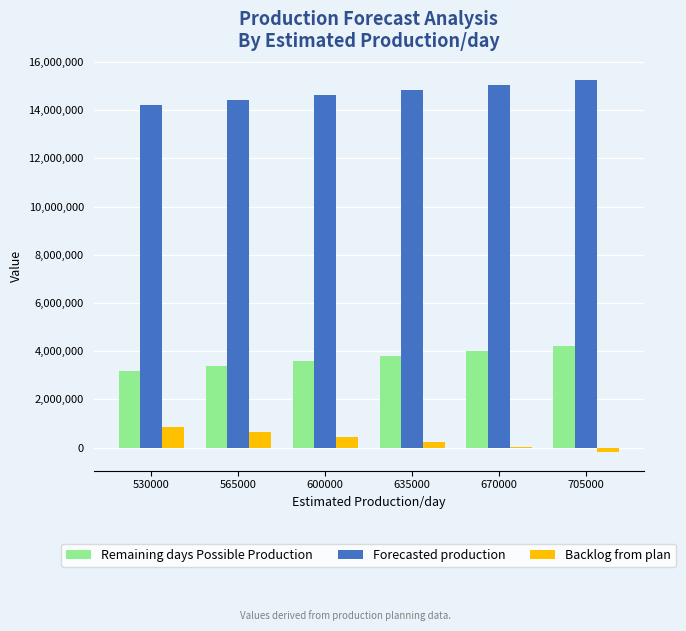

Reading right to left, extract all data points from this chart.

Remaining days Possible Production: 4230000	4020000	3810000	3600000	3390000	3180000
Forecasted production: 15274471	15064471	14854471	14644471	14434471	14224471
Backlog from plan: -185502	24498	234498	444498	654498	864498